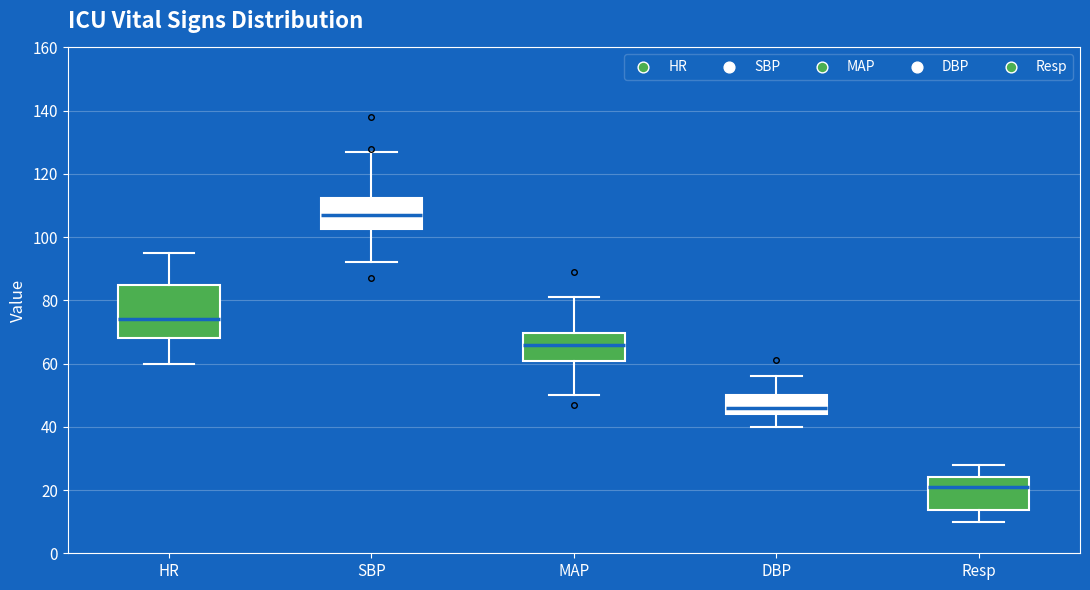

Reading left to right, transcribe this box plot: for each box, give where its median line is, the range the box spans, and where its two whiskers end, as read against the y-axis. The values are not printed on the chart, so give them approximately, as read against the axis.

HR: median 74, box 68 to 86, whiskers 60 to 96
SBP: median 108, box 102 to 112, whiskers 92 to 128
MAP: median 66, box 60 to 70, whiskers 50 to 82
DBP: median 46, box 44 to 50, whiskers 40 to 56
Resp: median 22, box 14 to 24, whiskers 10 to 28